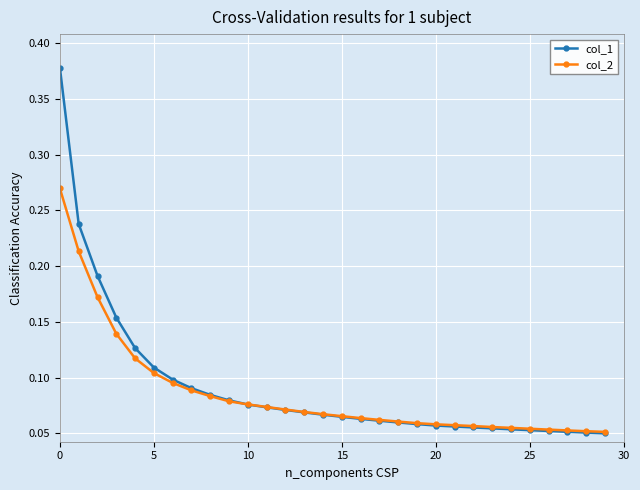

Rank the series by their maximum value, from lowest to highest.

col_2, col_1